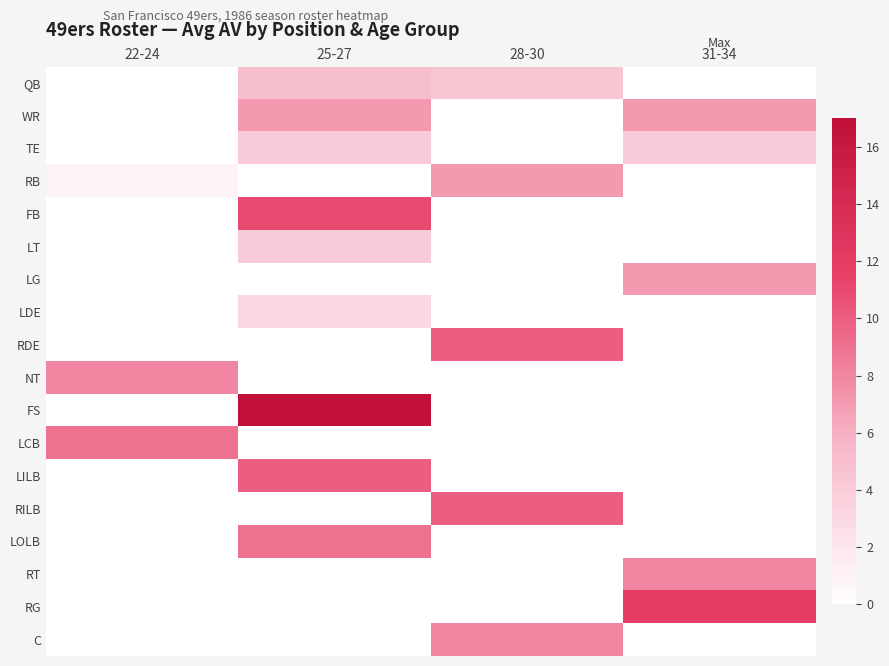

Reading left to right, what are all the values shown in this chart?

QB: 22-24=0.0	25-27=5.0	28-30=4.5	31-34=0.0
WR: 22-24=0.0	25-27=7.0	28-30=0.0	31-34=7.0
TE: 22-24=0.0	25-27=4.0	28-30=0.0	31-34=4.0
RB: 22-24=1.0	25-27=0.0	28-30=7.0	31-34=0.0
FB: 22-24=0.0	25-27=11.0	28-30=0.0	31-34=0.0
LT: 22-24=0.0	25-27=4.0	28-30=0.0	31-34=0.0
LG: 22-24=0.0	25-27=0.0	28-30=0.0	31-34=7.0
LDE: 22-24=0.0	25-27=3.0	28-30=0.0	31-34=0.0
RDE: 22-24=0.0	25-27=0.0	28-30=10.0	31-34=0.0
NT: 22-24=8.0	25-27=0.0	28-30=0.0	31-34=0.0
FS: 22-24=0.0	25-27=17.0	28-30=0.0	31-34=0.0
LCB: 22-24=9.0	25-27=0.0	28-30=0.0	31-34=0.0
LILB: 22-24=0.0	25-27=10.0	28-30=0.0	31-34=0.0
RILB: 22-24=0.0	25-27=0.0	28-30=10.0	31-34=0.0
LOLB: 22-24=0.0	25-27=9.0	28-30=0.0	31-34=0.0
RT: 22-24=0.0	25-27=0.0	28-30=0.0	31-34=8.0
RG: 22-24=0.0	25-27=0.0	28-30=0.0	31-34=12.0
C: 22-24=0.0	25-27=0.0	28-30=8.0	31-34=0.0